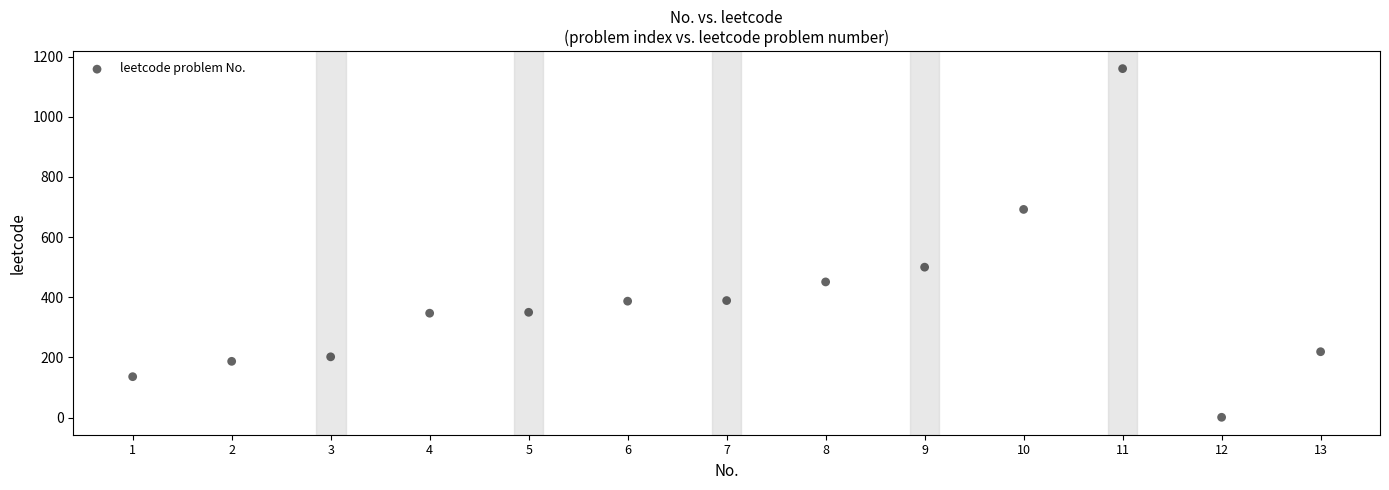

What is the range of X values (max minus min)?

12